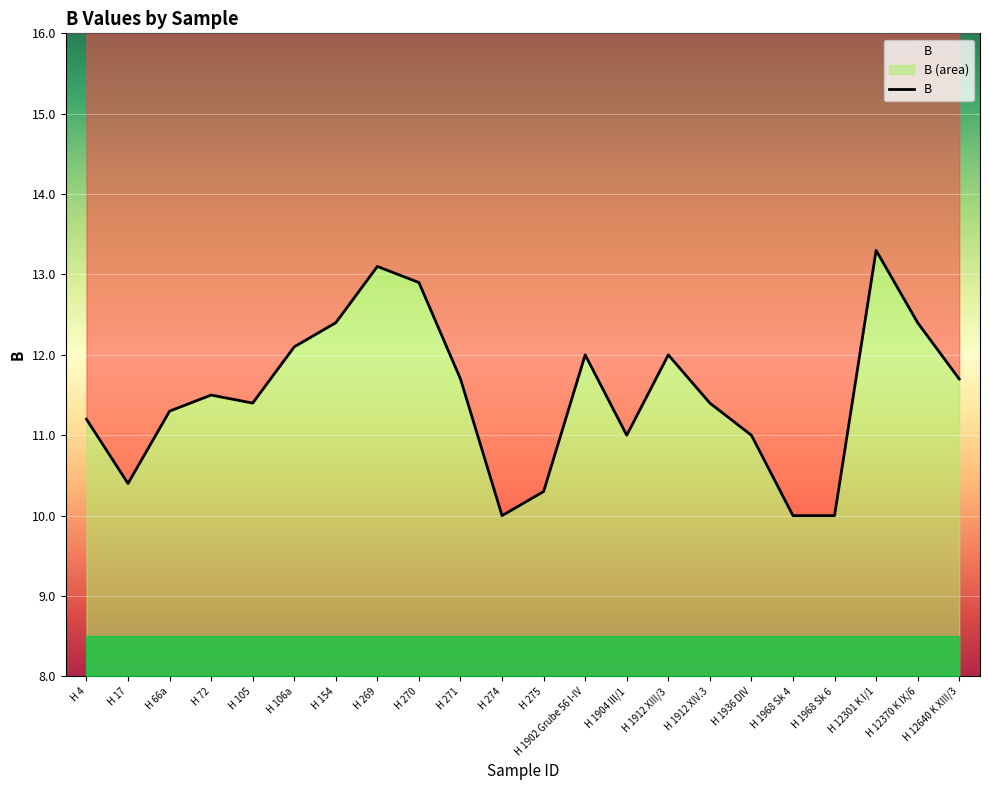

Which category has the highest value across all series?

H 12301 K I/1